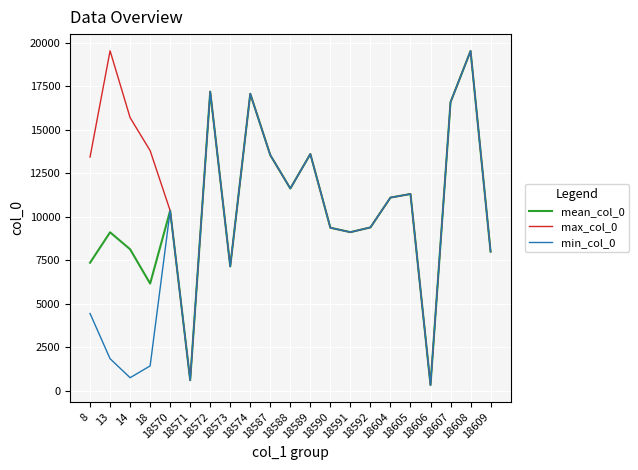

Does the chart display data point markers on the line(s)?

No